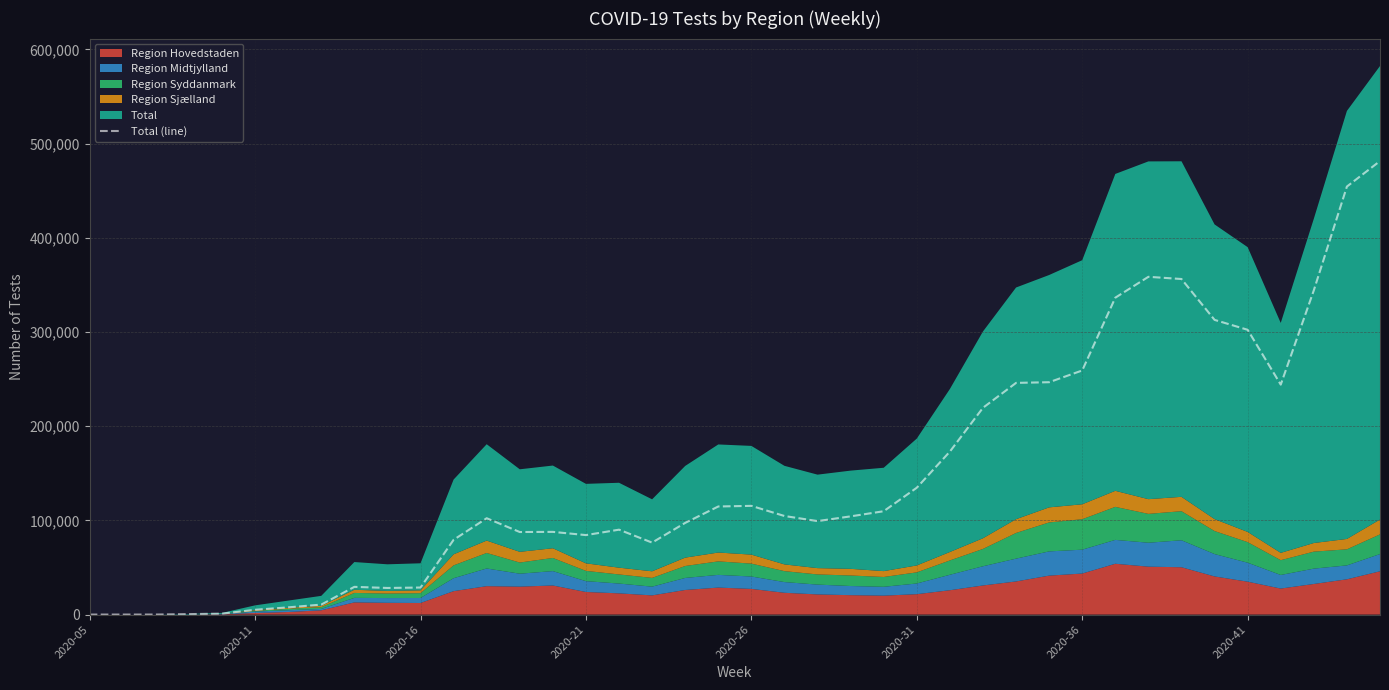

What is the difference between the maximum and second lowest values?

481426